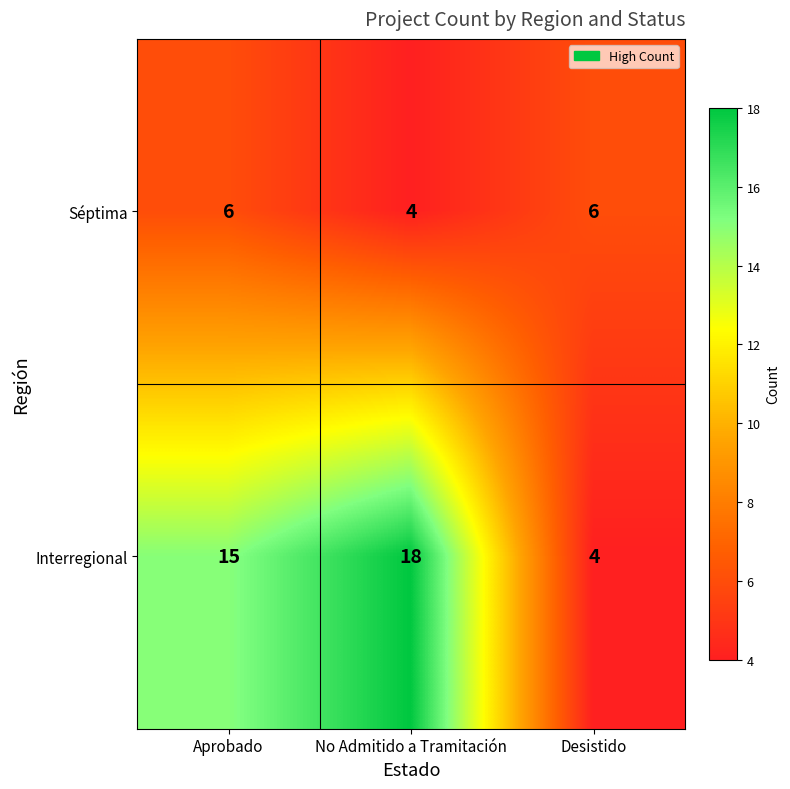

Between Aprobado and Desistido, which series saw the biggest shift?

Interregional